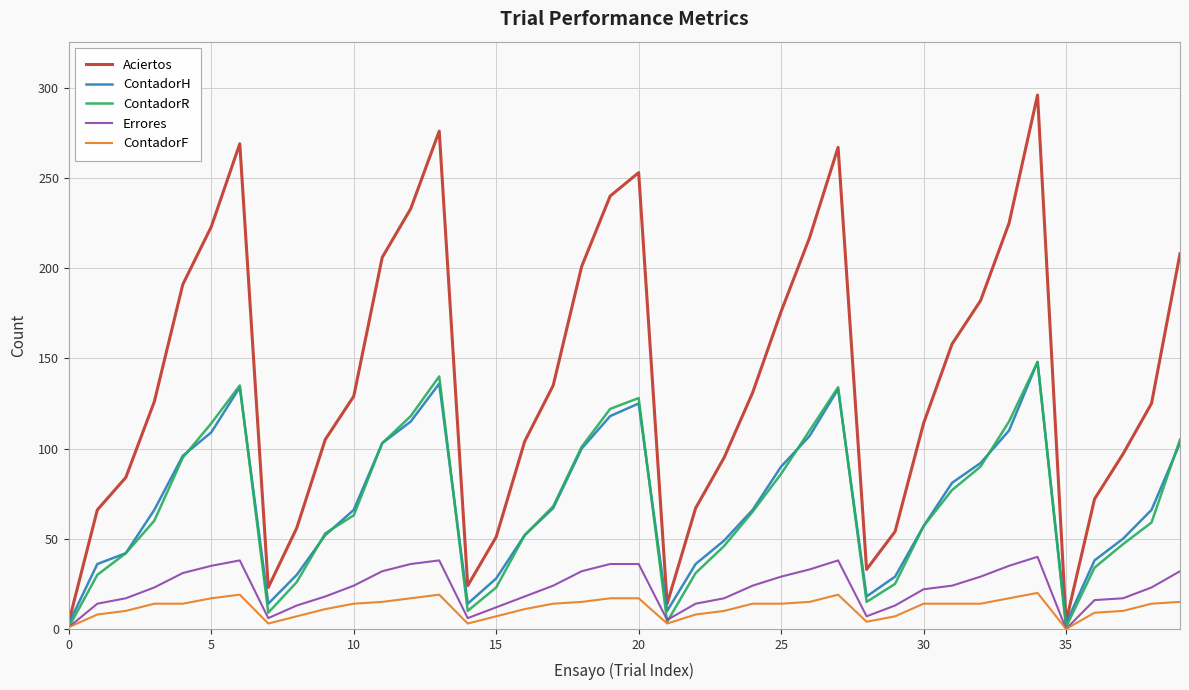

Which series has the widest spread of values?

Aciertos